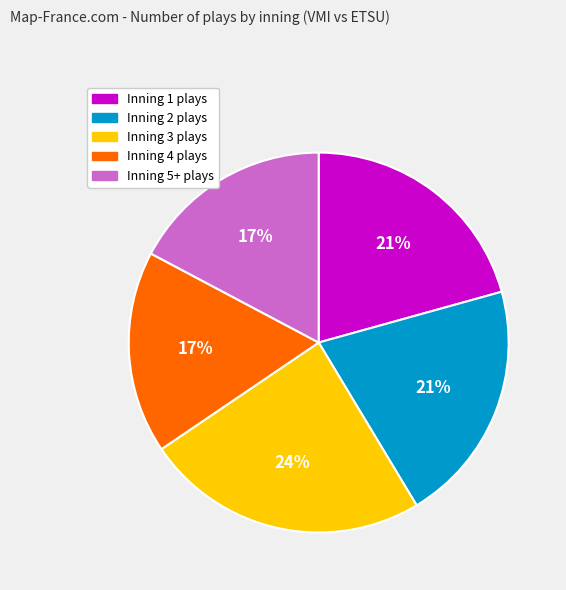

Does any single category account for the majority?

No